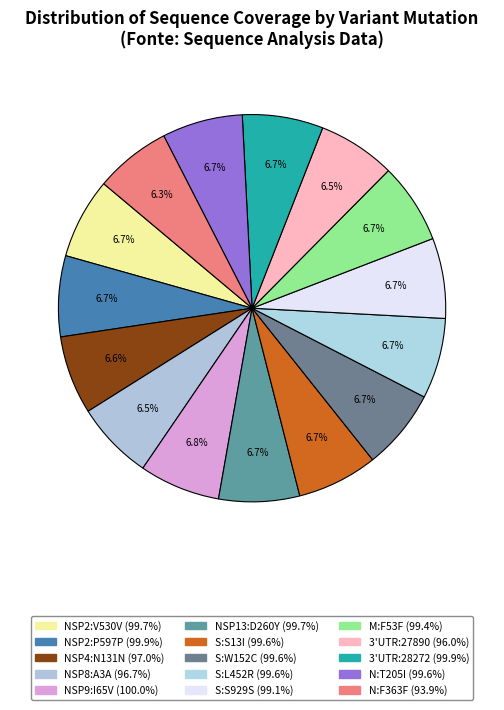

True or false: NSP13:D260Y accounts for 19% of the total.

False